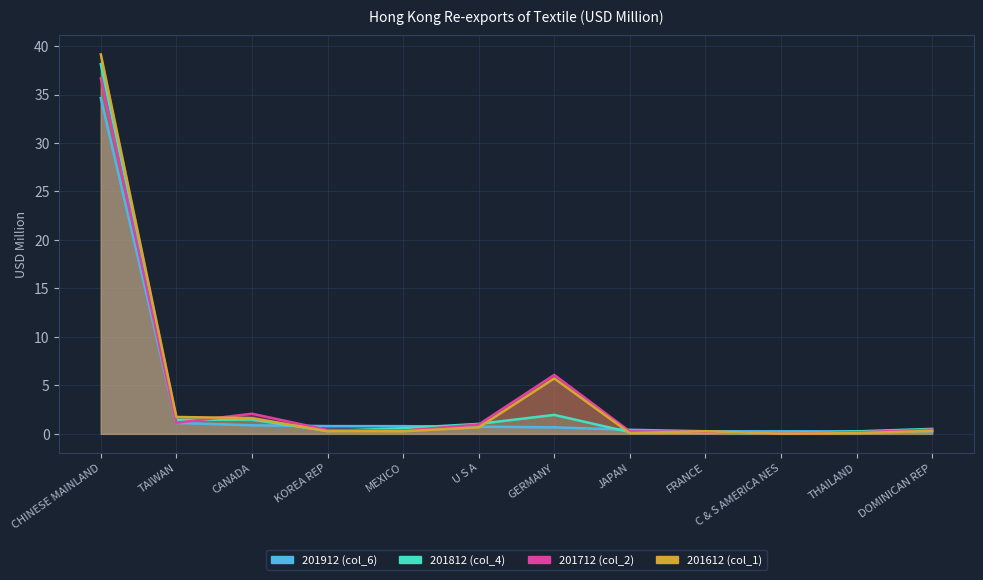

At how many categories does at least one series exceed 38?

1